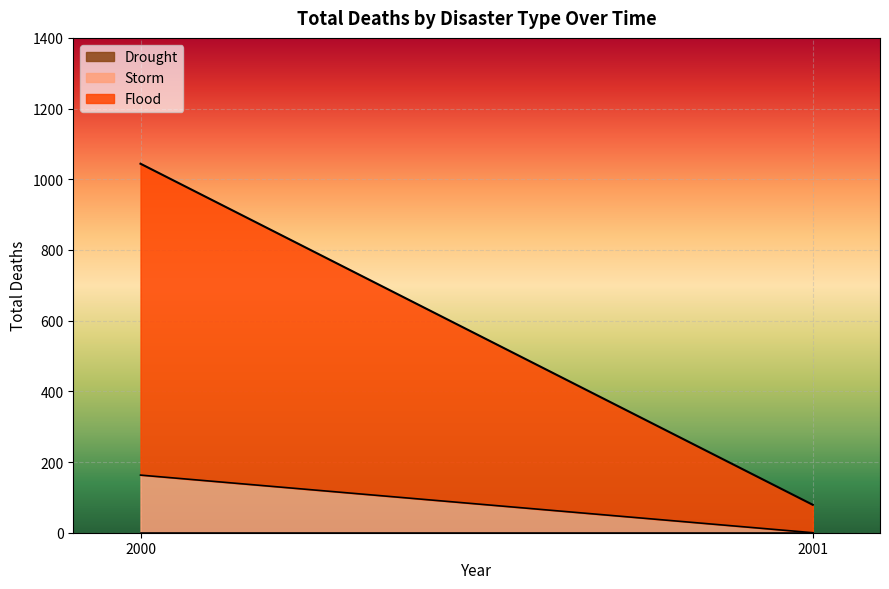

At which category is the sum across all series the highest?

2000